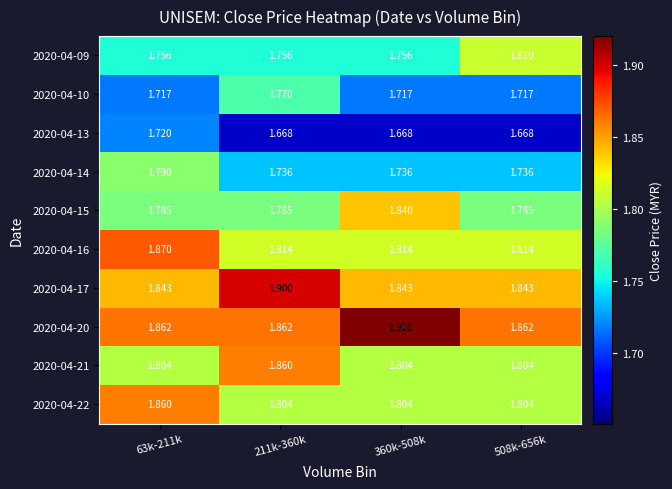

Is the value of 2020-04-10 at 360k-508k greater than the value of 2020-04-21 at 360k-508k?

No